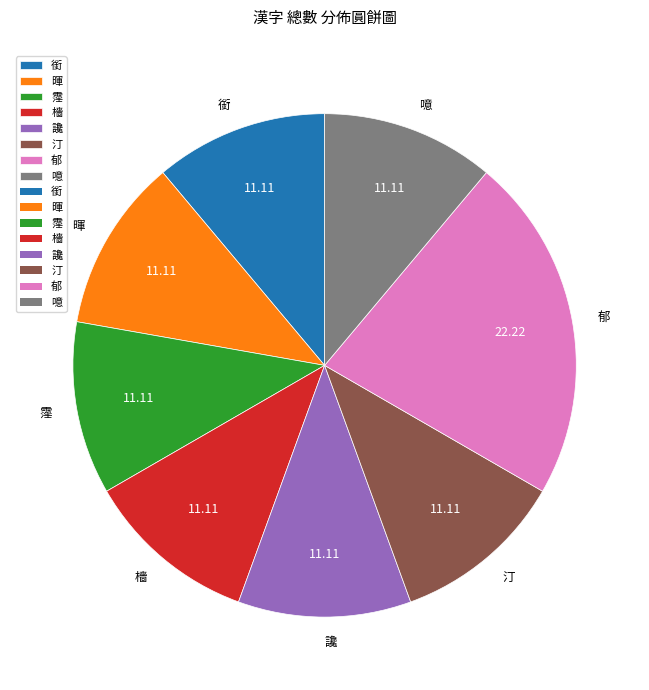

What is the ratio of the value at 噫 to the value at 讒?

1.0